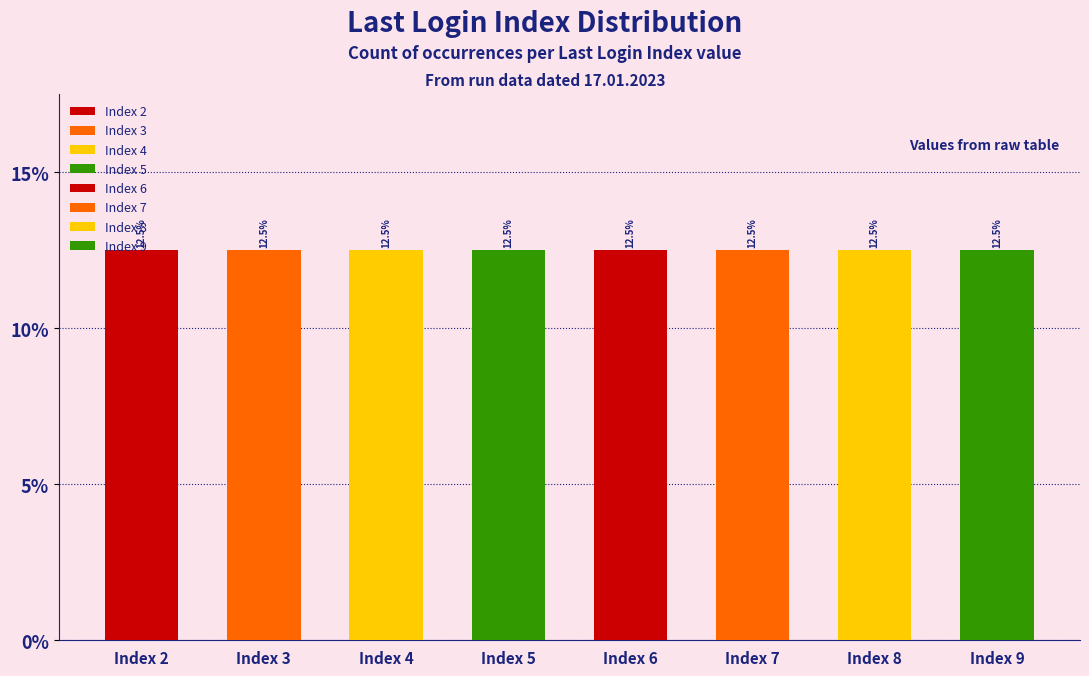

True or false: the data shows 4 at 7:18.

False